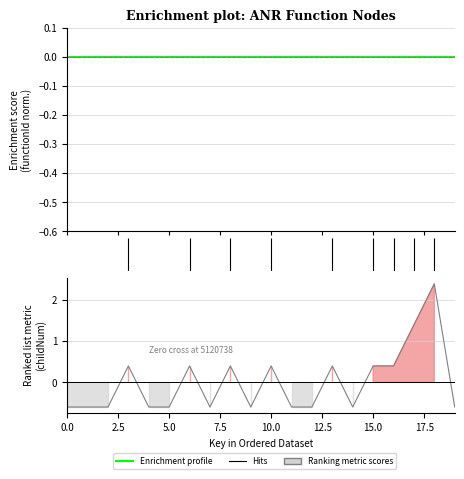

The chart shows a value of -1.1 at 5.0. True or false?

False